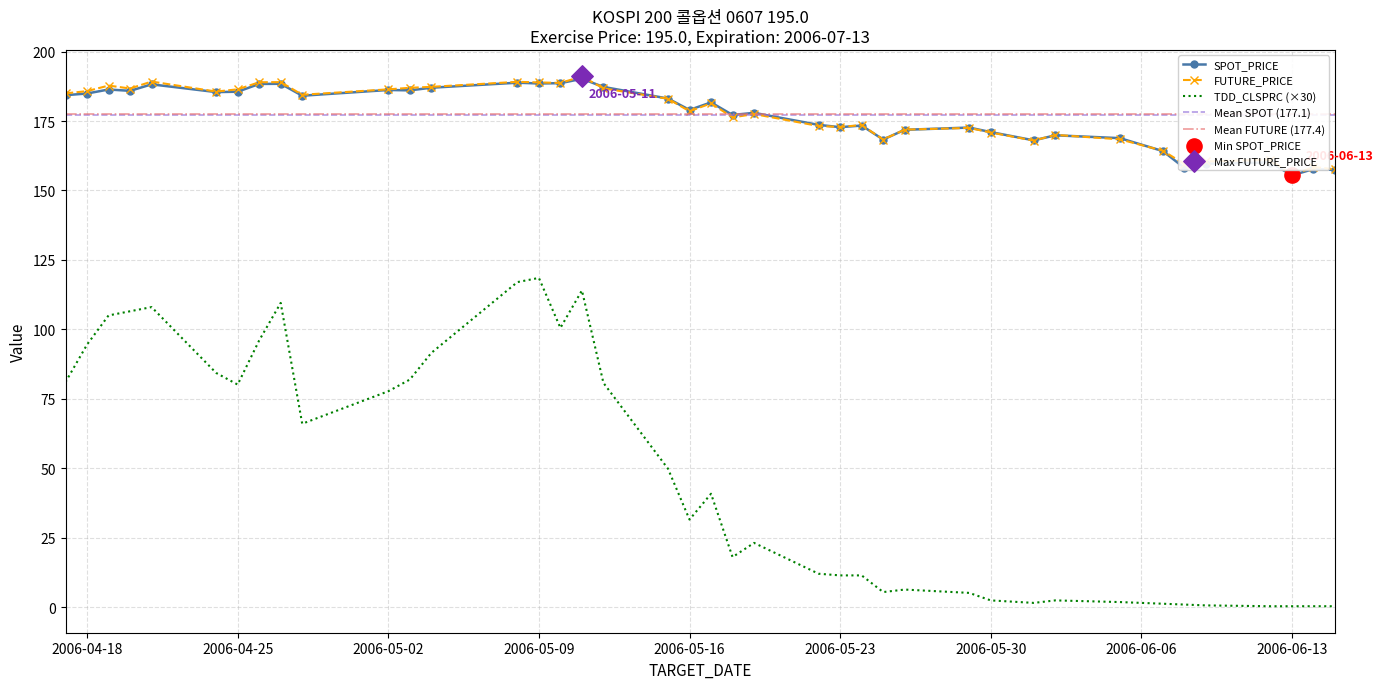

Which series reaches the maximum Y coordinate?

FUTURE_PRICE